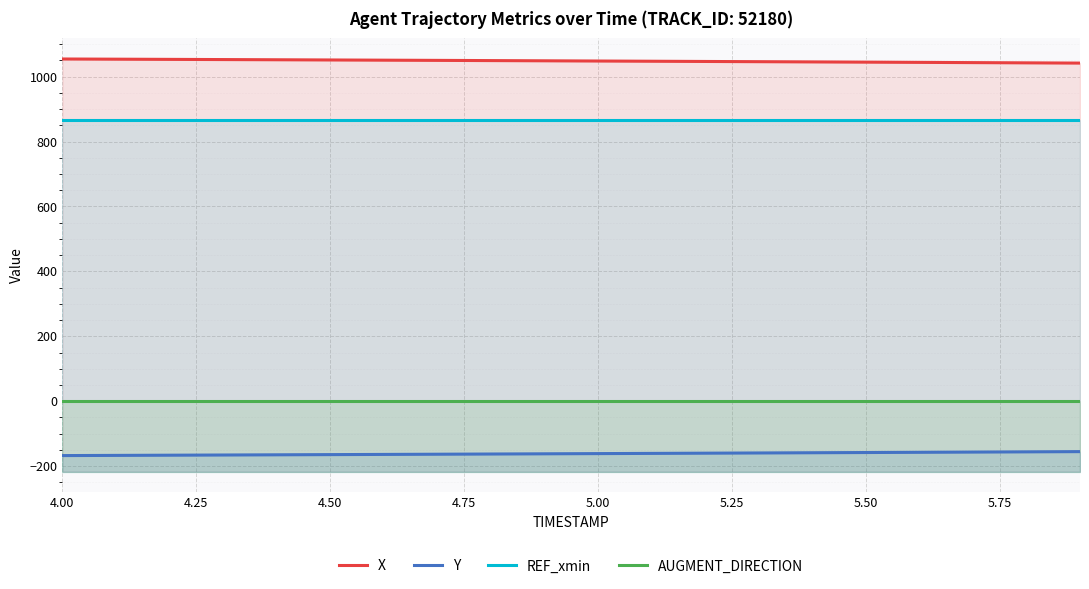

True or false: X has a value of 1053.1 at 4.50.

True